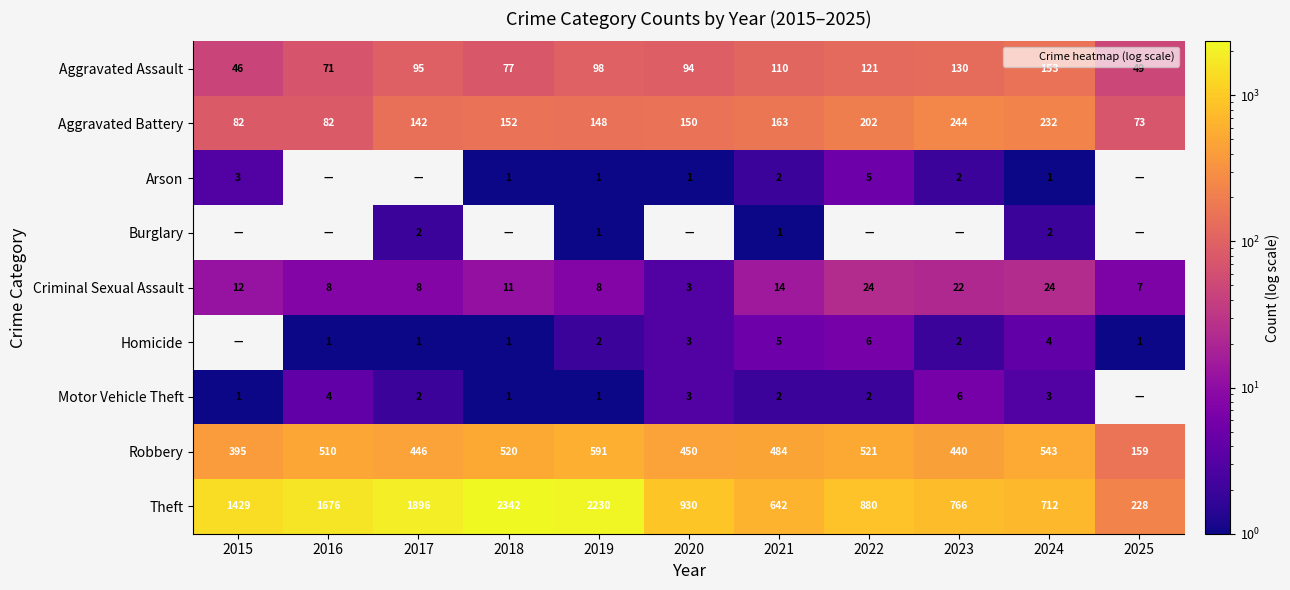

At which category is the sum across all series the highest?

2018